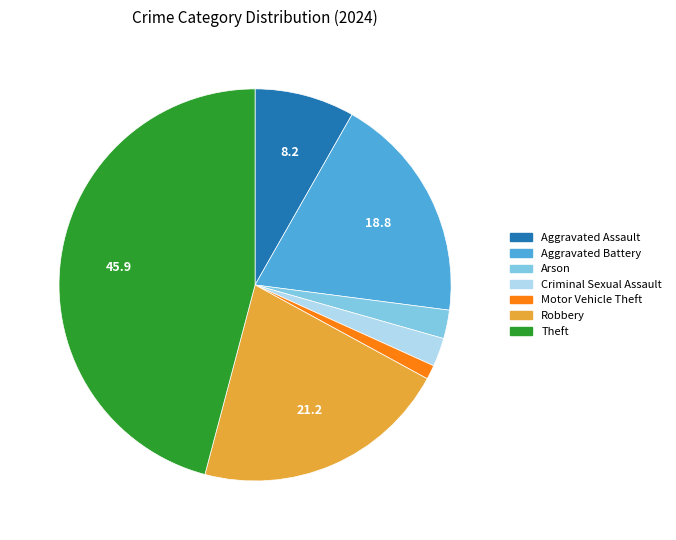

Is there any slice that represents more than half of the pie?

No